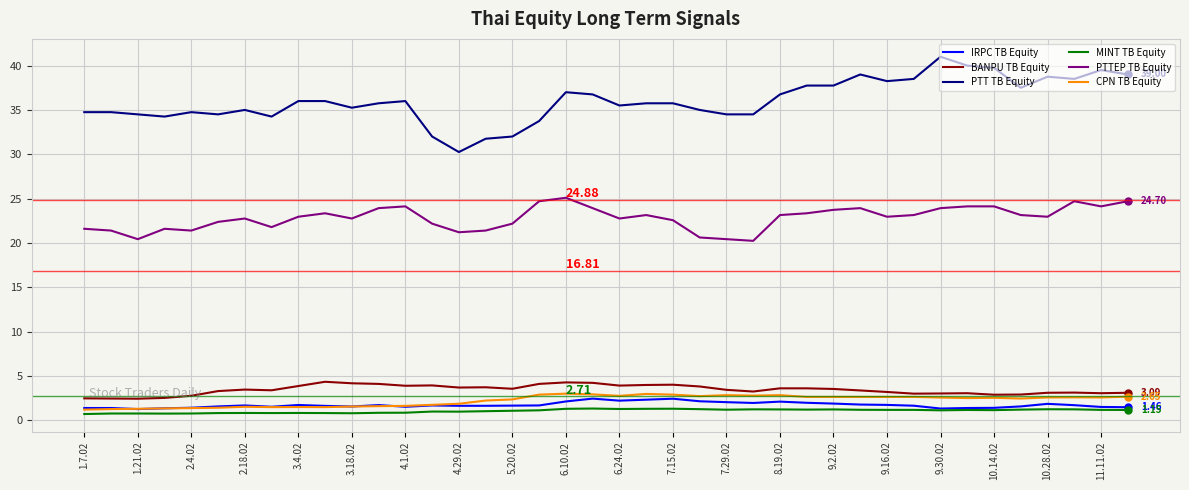

Which series has the largest total across all categories?

PTT TB Equity